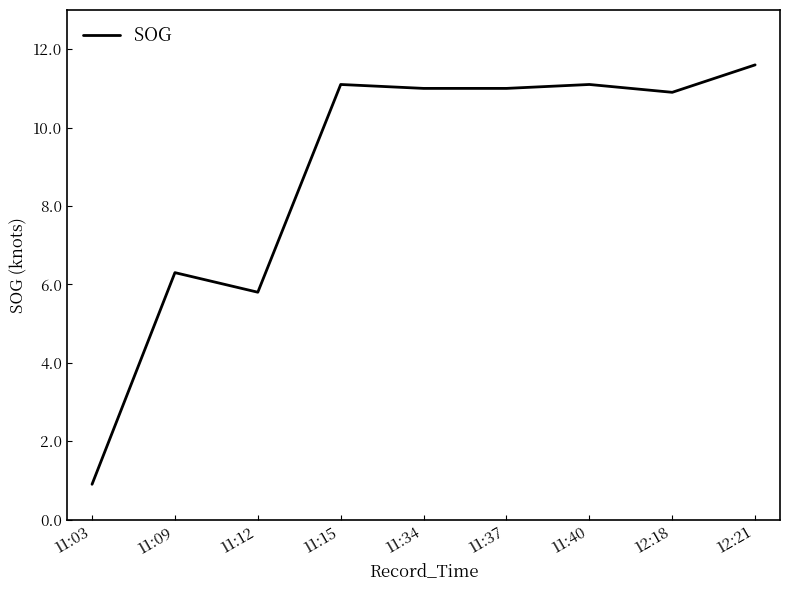

Which label corresponds to the smallest value in the chart?

11:03